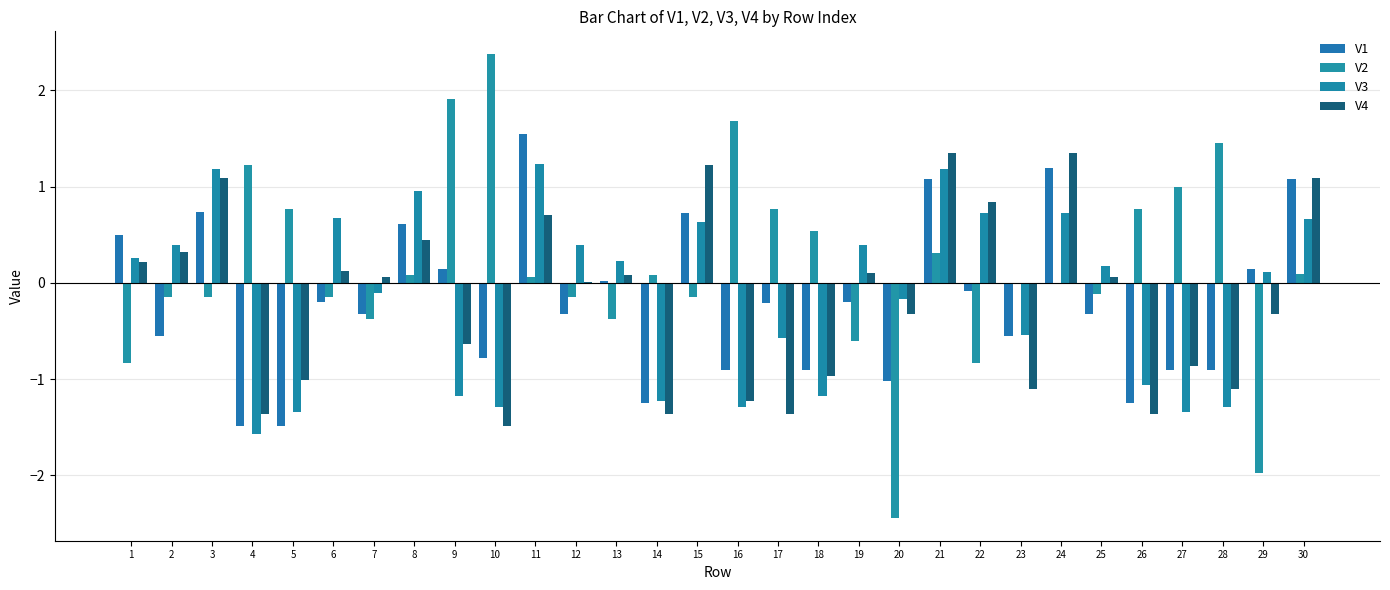

Are the bars grouped side by side (vs. stacked)?

Yes